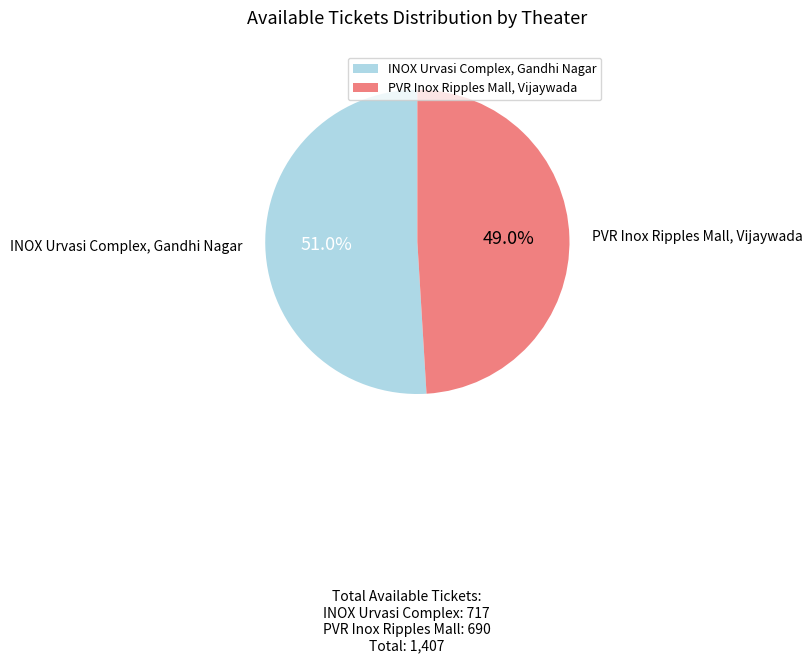

Count the number of slices in the pie.

2